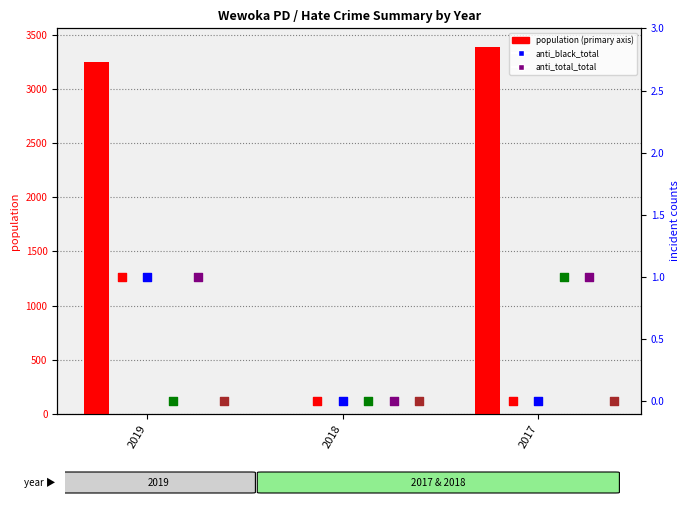

Which series reaches the maximum Y coordinate?

population